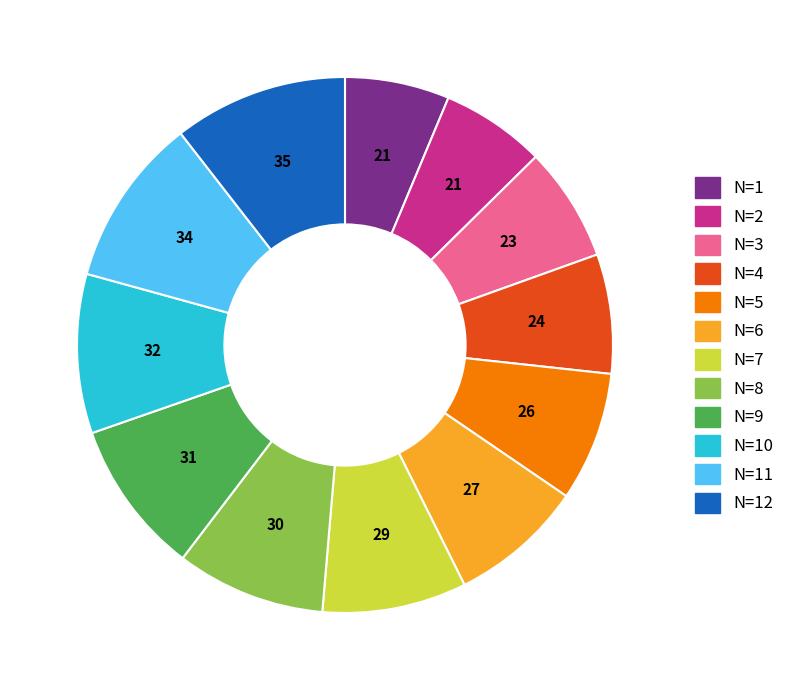

What is the ratio of the value at N=4 to the value at N=12?

0.7